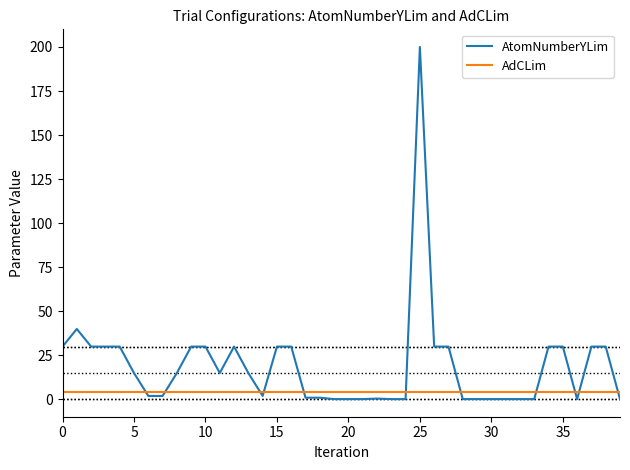

Which series has the largest total across all categories?

AtomNumberYLim